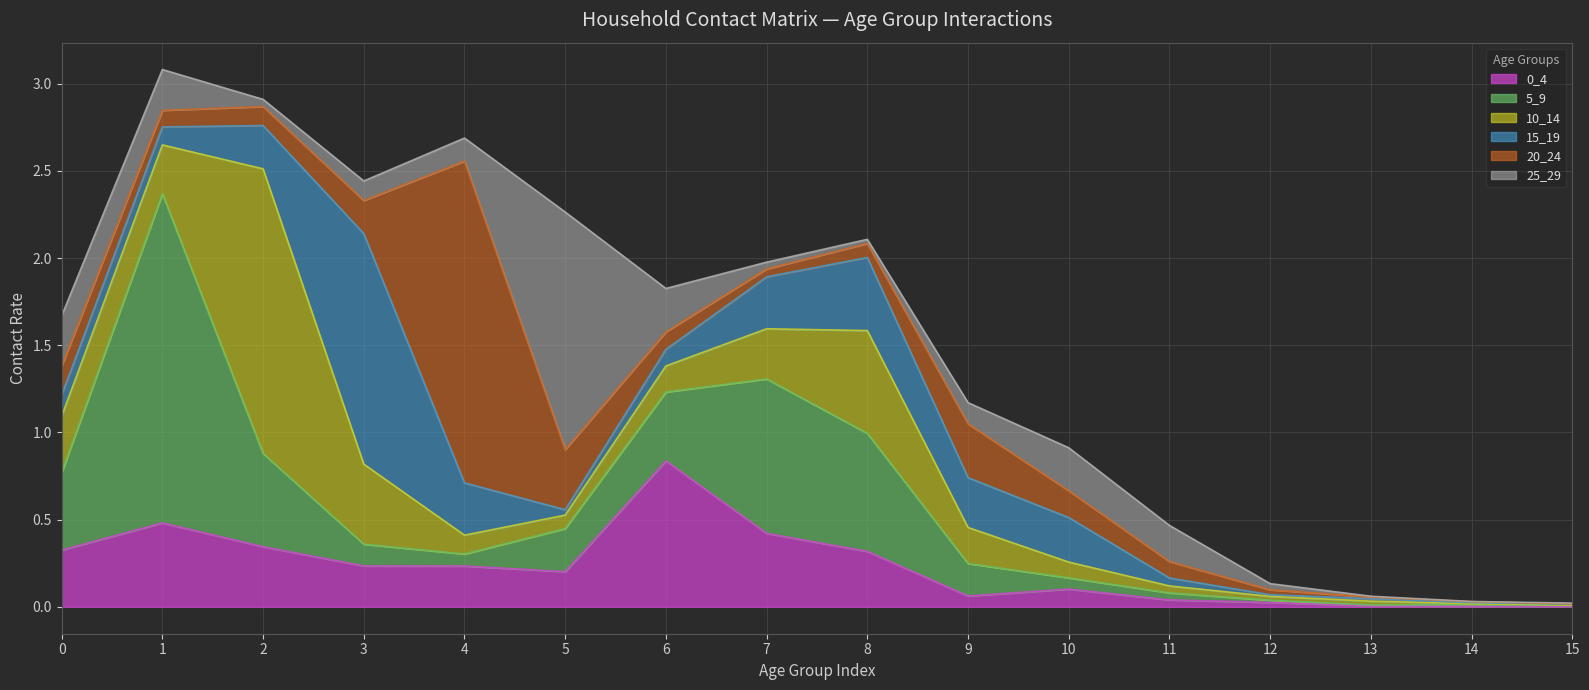

What are all the series names shown in the legend?

0_4, 5_9, 10_14, 15_19, 20_24, 25_29